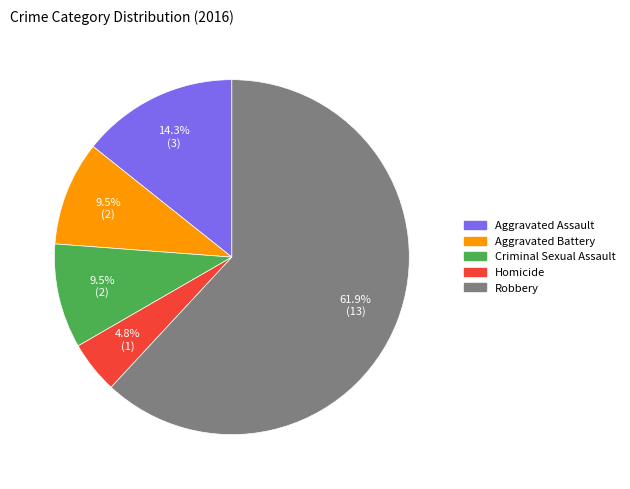

What is the ratio of the value at Homicide to the value at Aggravated Assault?

0.3